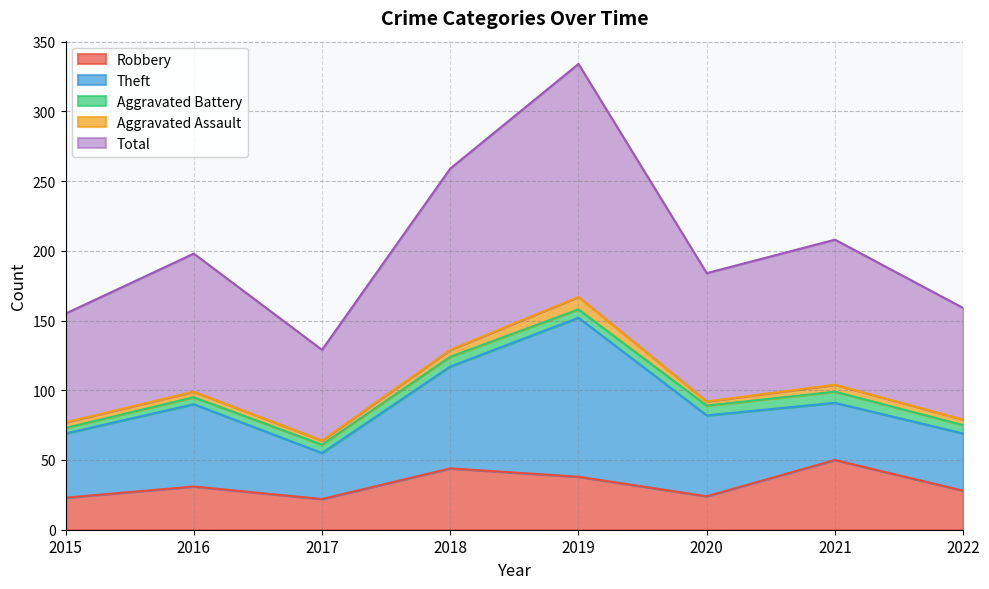

Reading right to left, extract all data points from this chart.

Robbery: 28	50	24	38	44	22	31	23
Theft: 41	41	58	114	73	33	59	46
Aggravated Battery: 6	8	7	6	7	6	5	4
Aggravated Assault: 4	5	3	9	5	3	4	4
Total: 80	104	92	167	130	65	99	78